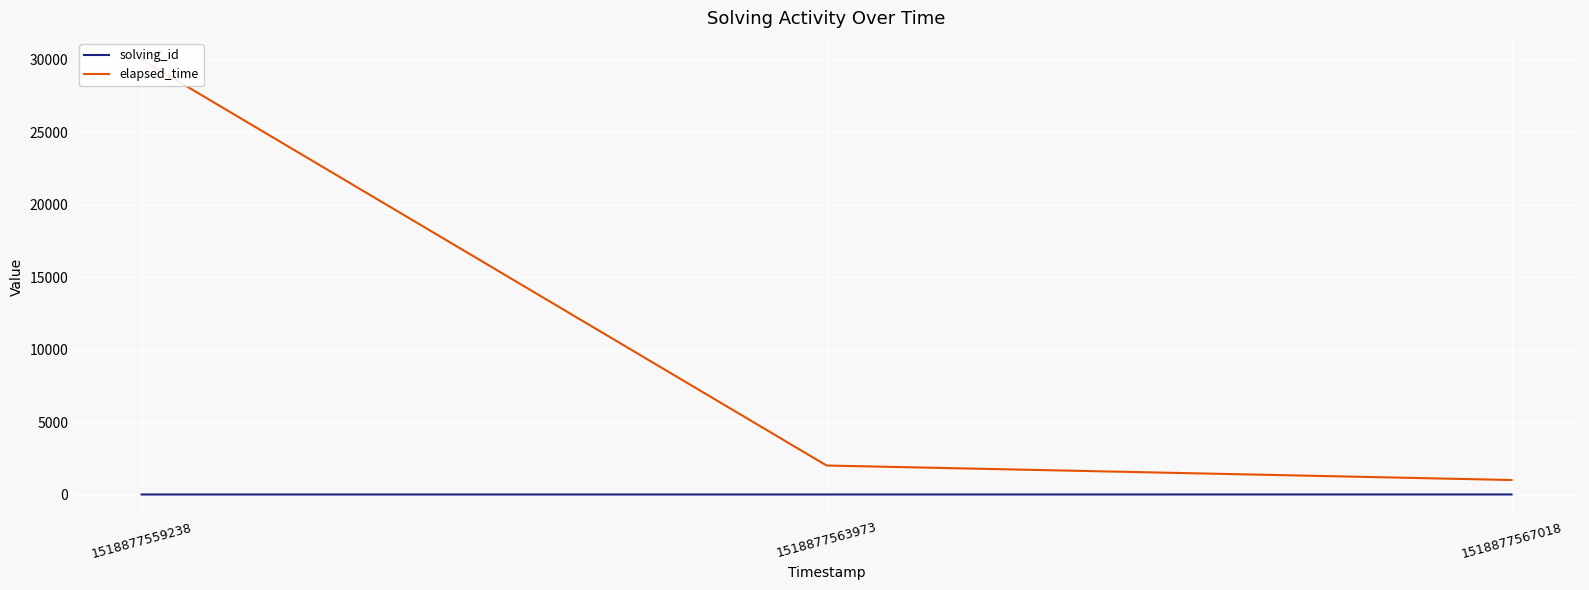

Which series changed the most between 1518877559238 and 1518877563973?

elapsed_time